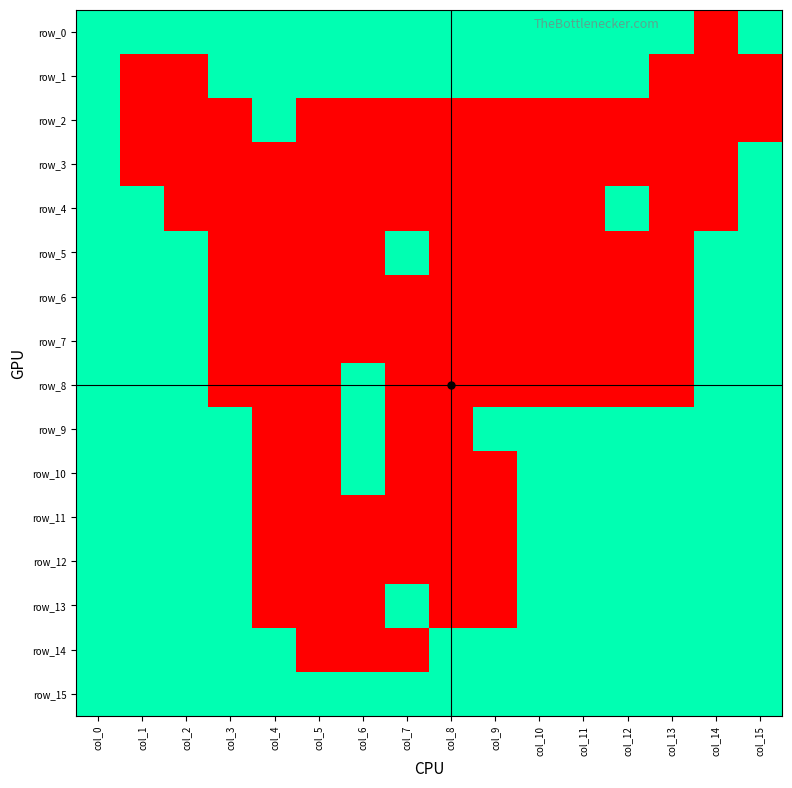

What is the total value across all series at col_12?

10